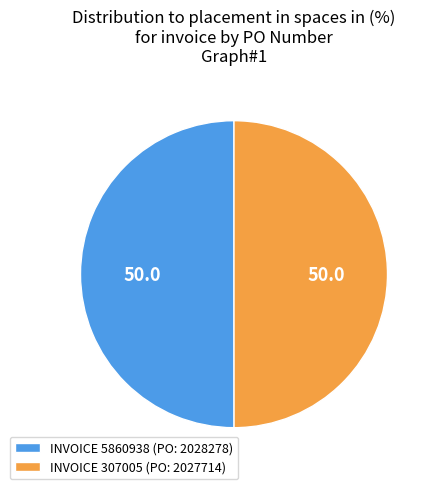

What is the ratio of the value at INVOICE 307005 (PO: 2027714) to the value at INVOICE 5860938 (PO: 2028278)?

1.0